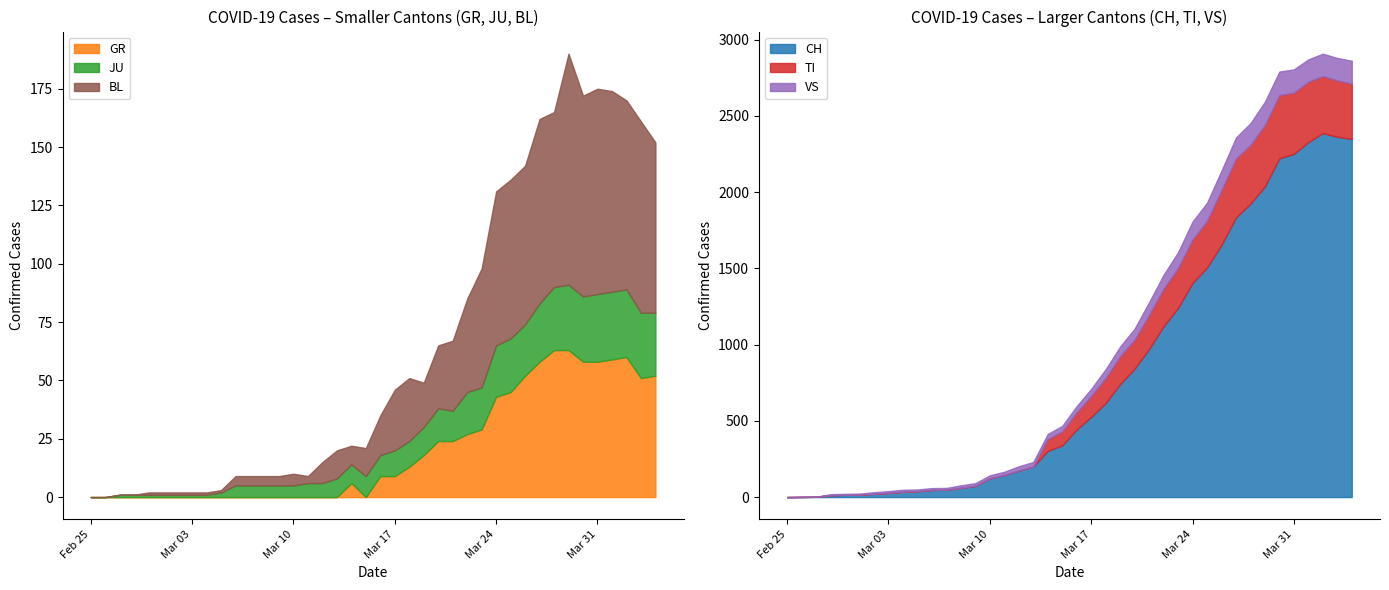

How many positive values does the JU series have?

38